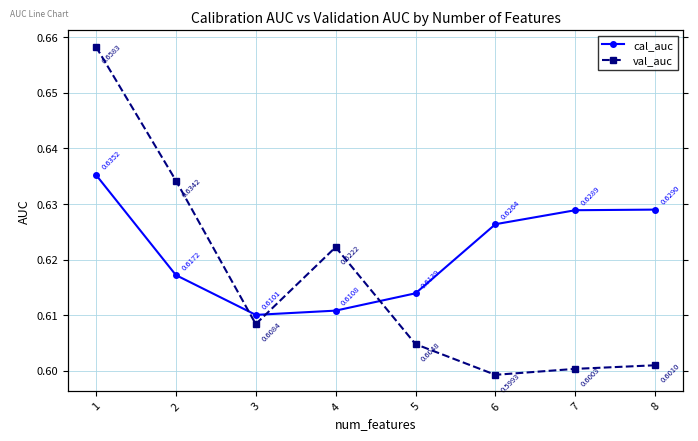

Which series has the largest total across all categories?

cal_auc